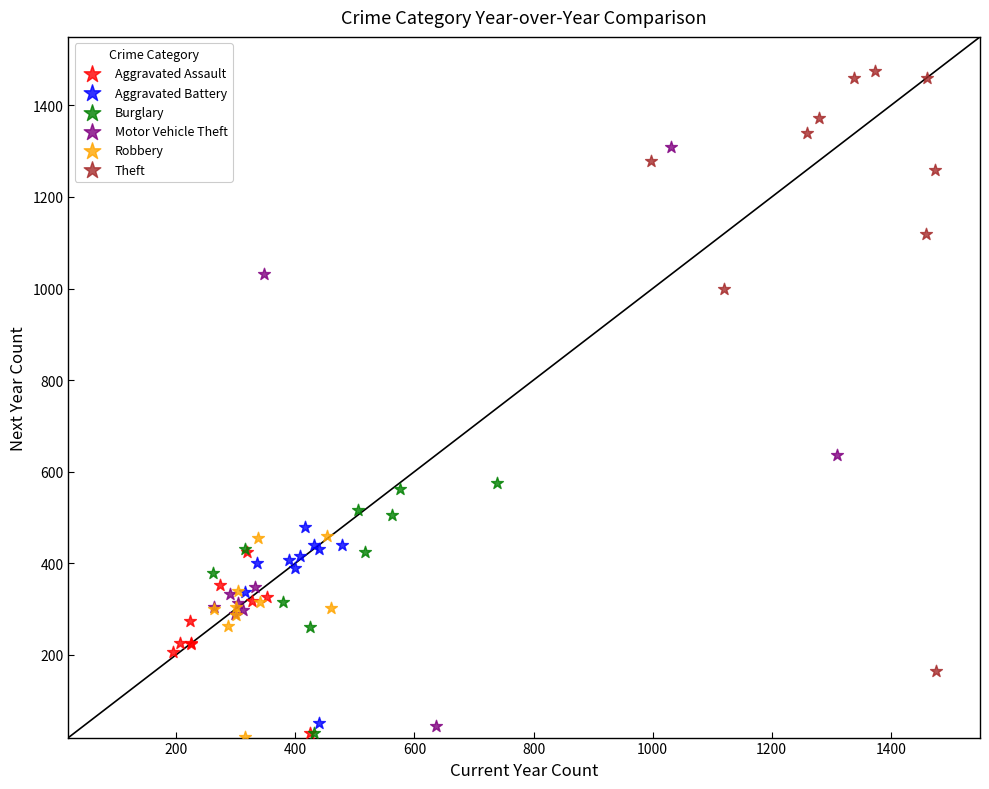

Which series contains the highest Y value?

Theft